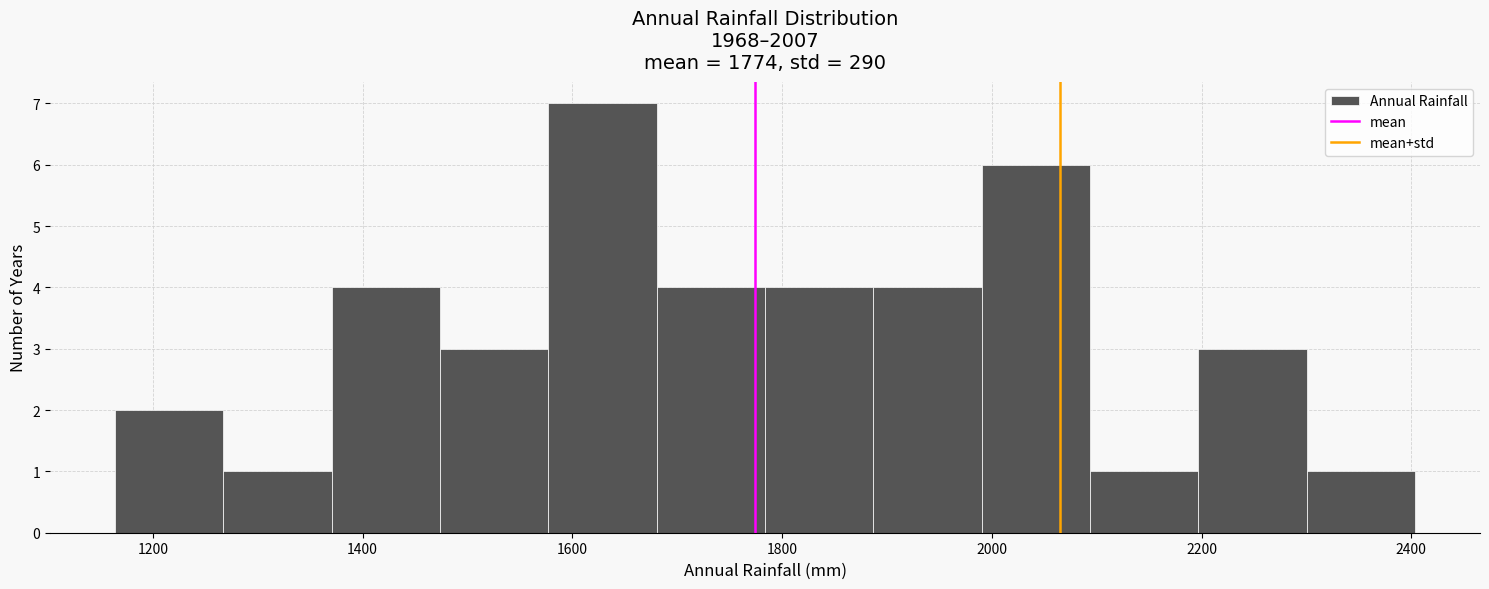

Reading left to right, list every bar in this chart as the range it spans on the x-axis followed by its height. Neither the bar edges nor the heights are printed on the chart, so give them approximately, as read against the axes.

1160 to 1260: 2
1260 to 1380: 1
1380 to 1480: 4
1480 to 1580: 3
1580 to 1680: 7
1680 to 1780: 4
1780 to 1880: 4
1880 to 2000: 4
2000 to 2100: 6
2100 to 2200: 1
2200 to 2300: 3
2300 to 2400: 1